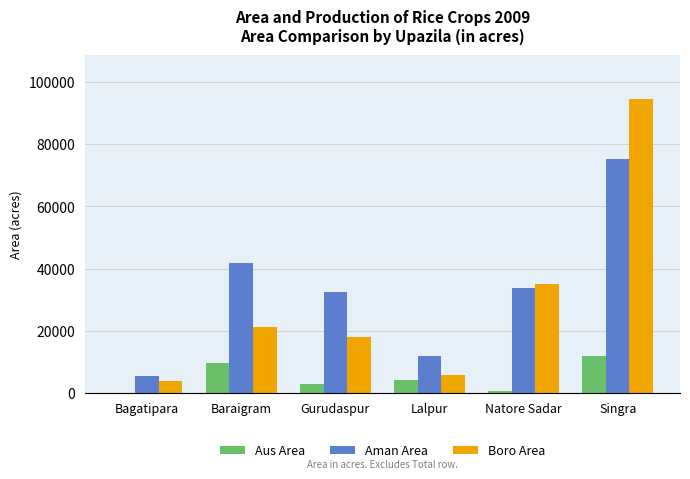

What is the difference between the Aman Area values at Baraigram and Bagatipara?

36446